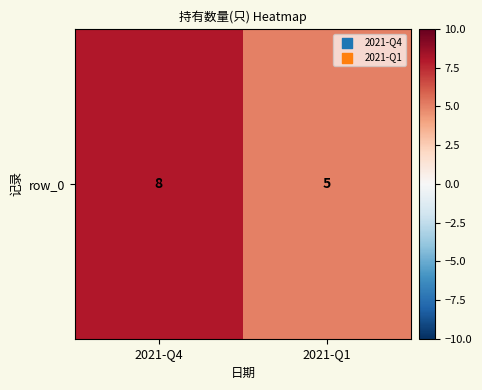

What is the approximate value at 2021-Q4?

8